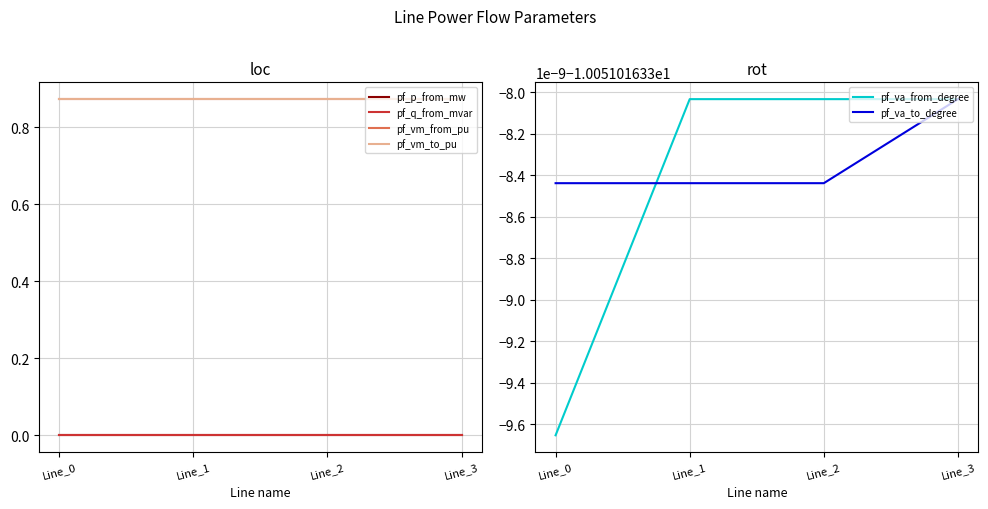

Reading right to left, list all the values displayed in this chart.

pf_p_from_mw: 0.0	0.0	0.0	-0.0
pf_q_from_mvar: 0.0	0.0	0.0	0.0
pf_vm_from_pu: 0.9	0.9	0.9	0.9
pf_vm_to_pu: 0.9	0.9	0.9	0.9
pf_va_from_degree: -10.1	-10.1	-10.1	-10.1
pf_va_to_degree: -10.1	-10.1	-10.1	-10.1